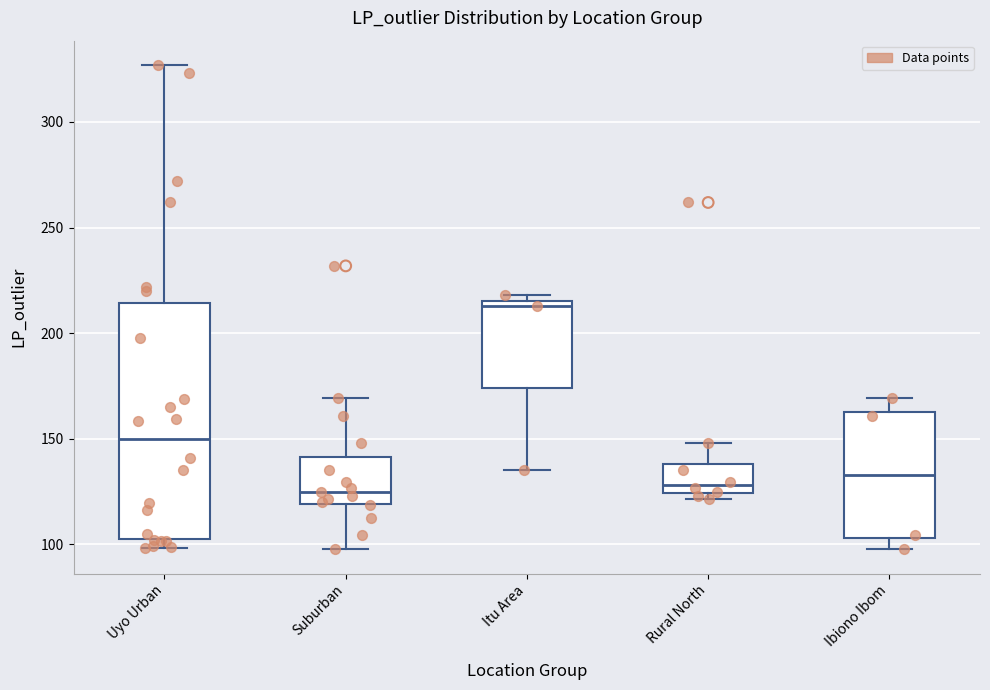

Which box's median line is the highest?

Itu Area